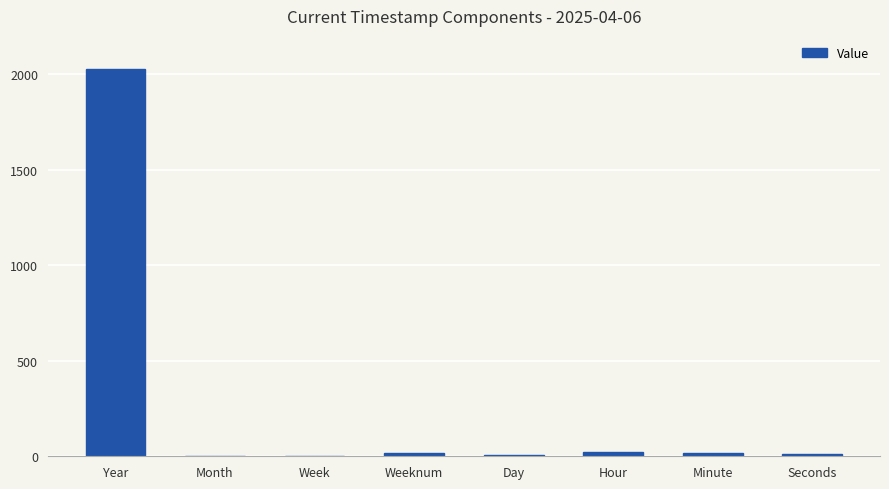

Where is the data nearest to the value 1013?

Hour